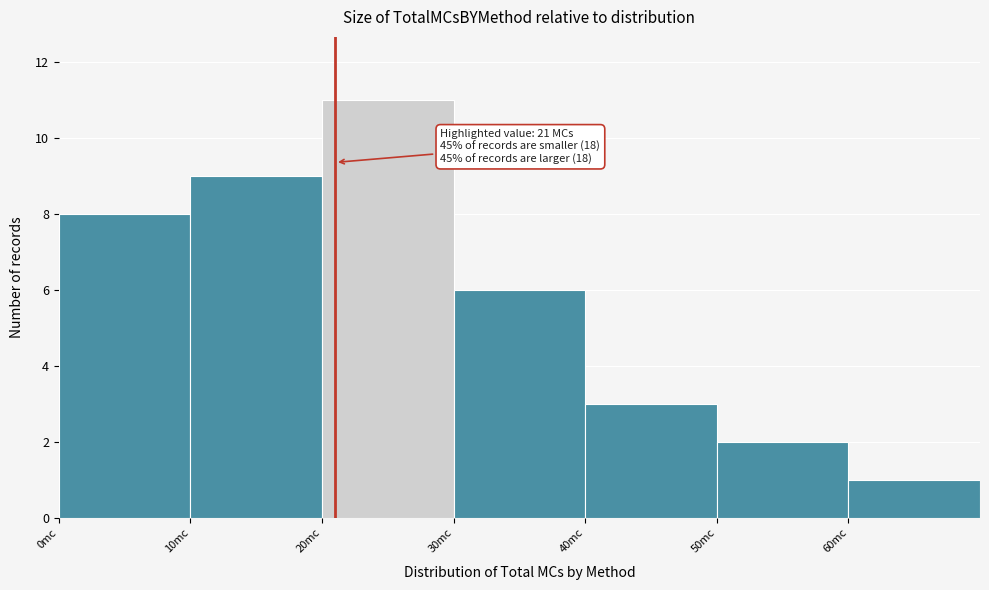

Over which range of the x-axis is the bar tallest?

20 to 30